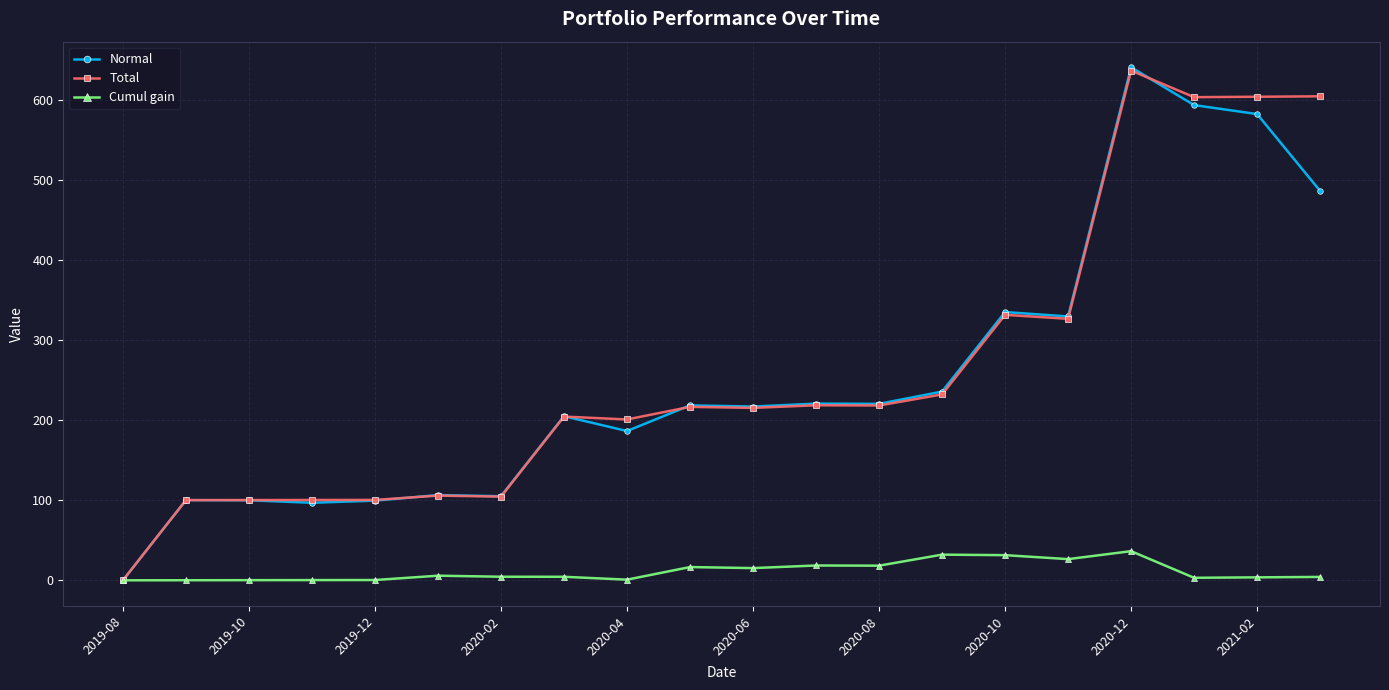

What is the value of the Total point at the 4th from the left?

100.3